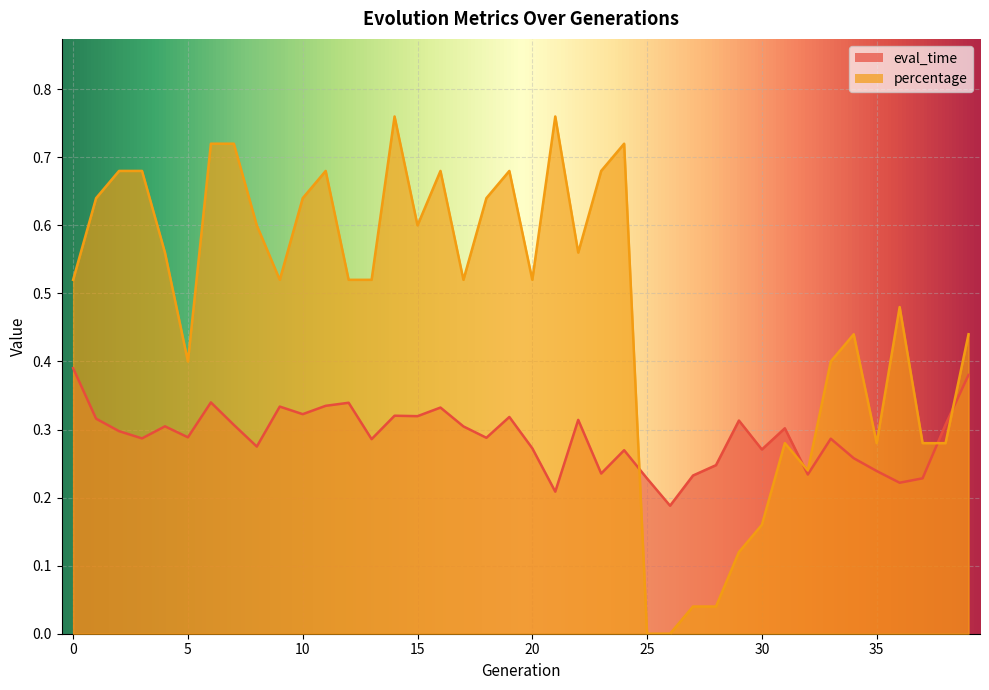

At which category is the sum across all series the highest?

14